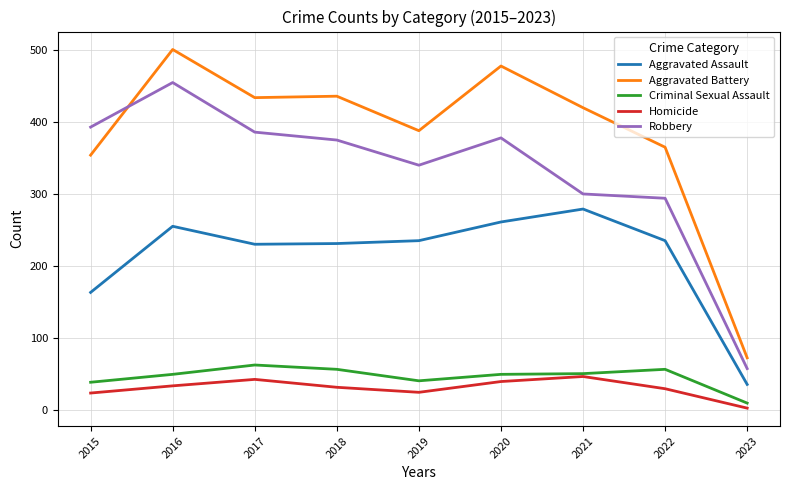

Where is the first local maximum for Aggravated Battery?

2016